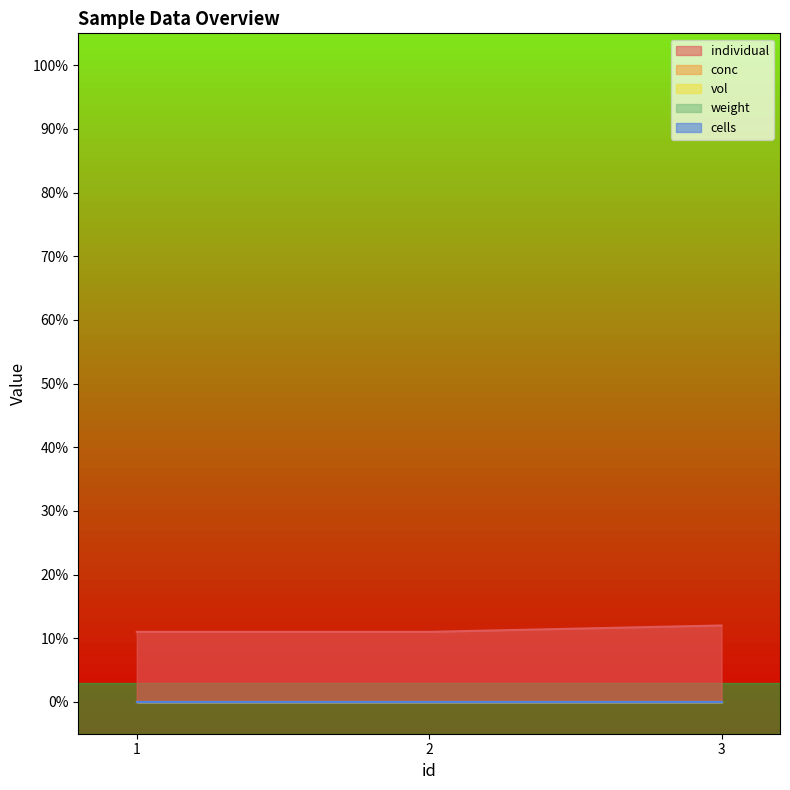

Which series has the largest range (max minus min)?

individual